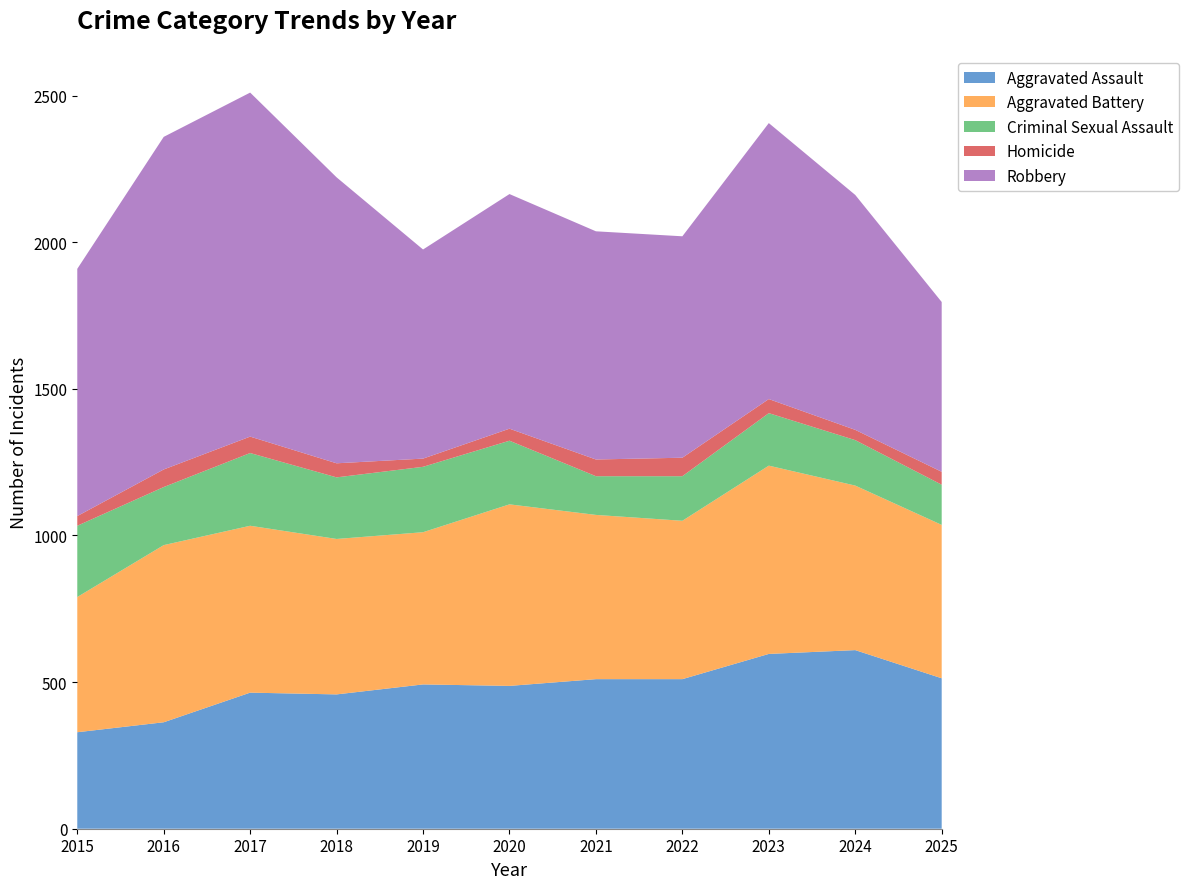

Reading left to right, transcribe all the data shown in this chart.

Aggravated Assault: 2015=329	2016=363	2017=464	2018=458	2019=492	2020=487	2021=510	2022=510	2023=596	2024=609	2025=513
Aggravated Battery: 2015=461	2016=604	2017=569	2018=530	2019=519	2020=619	2021=560	2022=540	2023=642	2024=561	2025=523
Criminal Sexual Assault: 2015=243	2016=198	2017=248	2018=210	2019=223	2020=217	2021=132	2022=152	2023=179	2024=155	2025=137
Homicide: 2015=33	2016=60	2017=56	2018=48	2019=28	2020=41	2021=57	2022=63	2023=48	2024=35	2025=44
Robbery: 2015=843	2016=1134	2017=1173	2018=975	2019=713	2020=800	2021=778	2022=755	2023=941	2024=801	2025=579